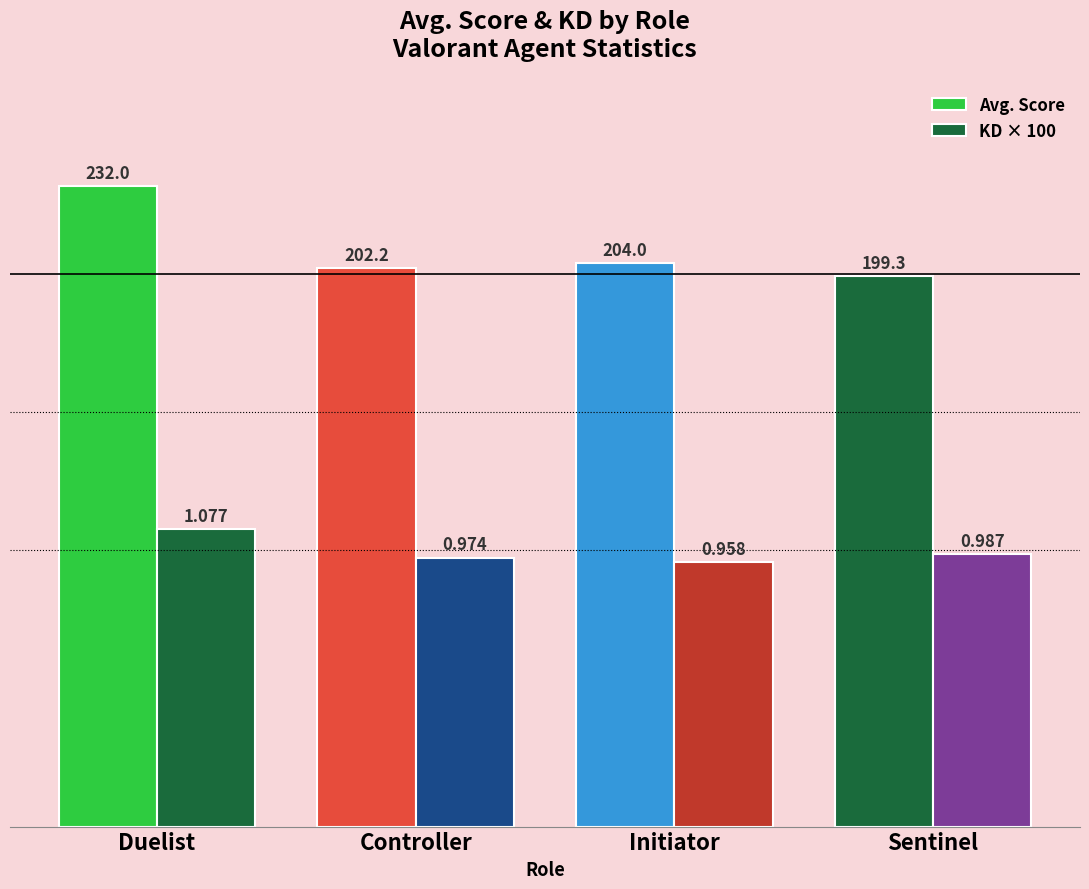

Is it true that KD × 100 equals 107.7 at Duelist?

True